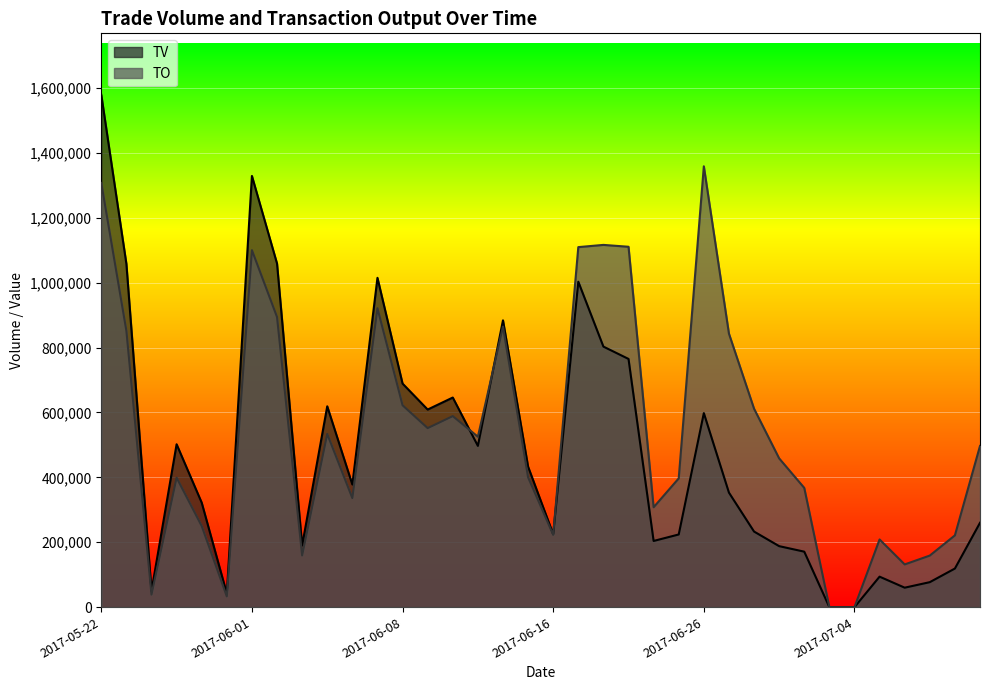

Between 2017-05-25 and 2017-06-09, which is larger?

2017-06-09